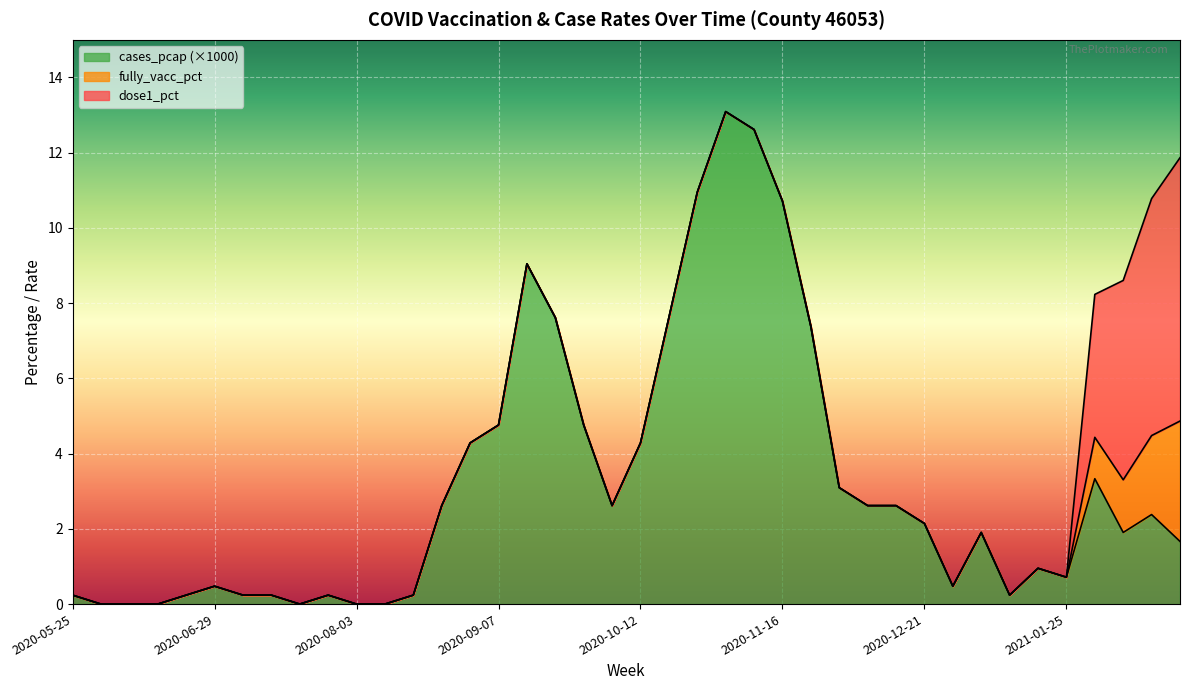

Between which two adjacent categories do dose1_pct and cases_pcap_scaled first intersect?

2021-01-25 and 2021-02-01